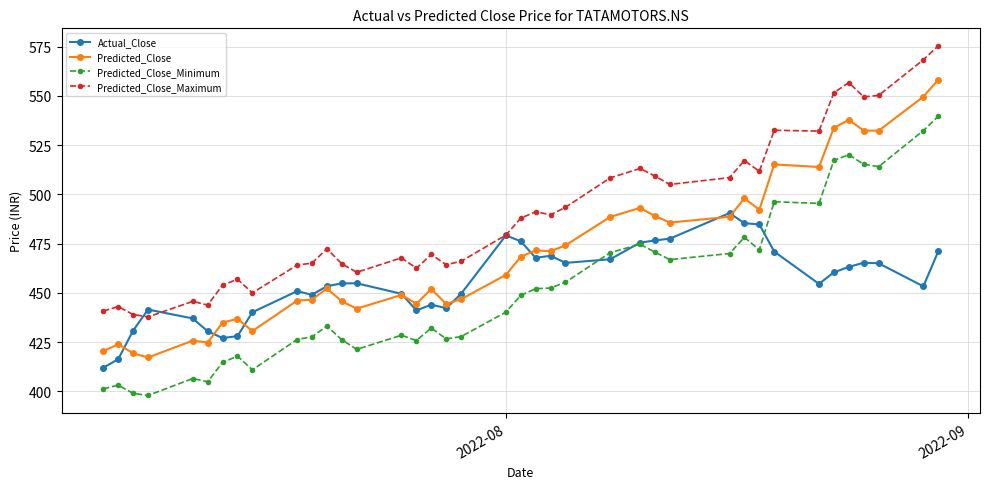

True or false: Predicted_Close_Minimum and Predicted_Close cross at least once.

False